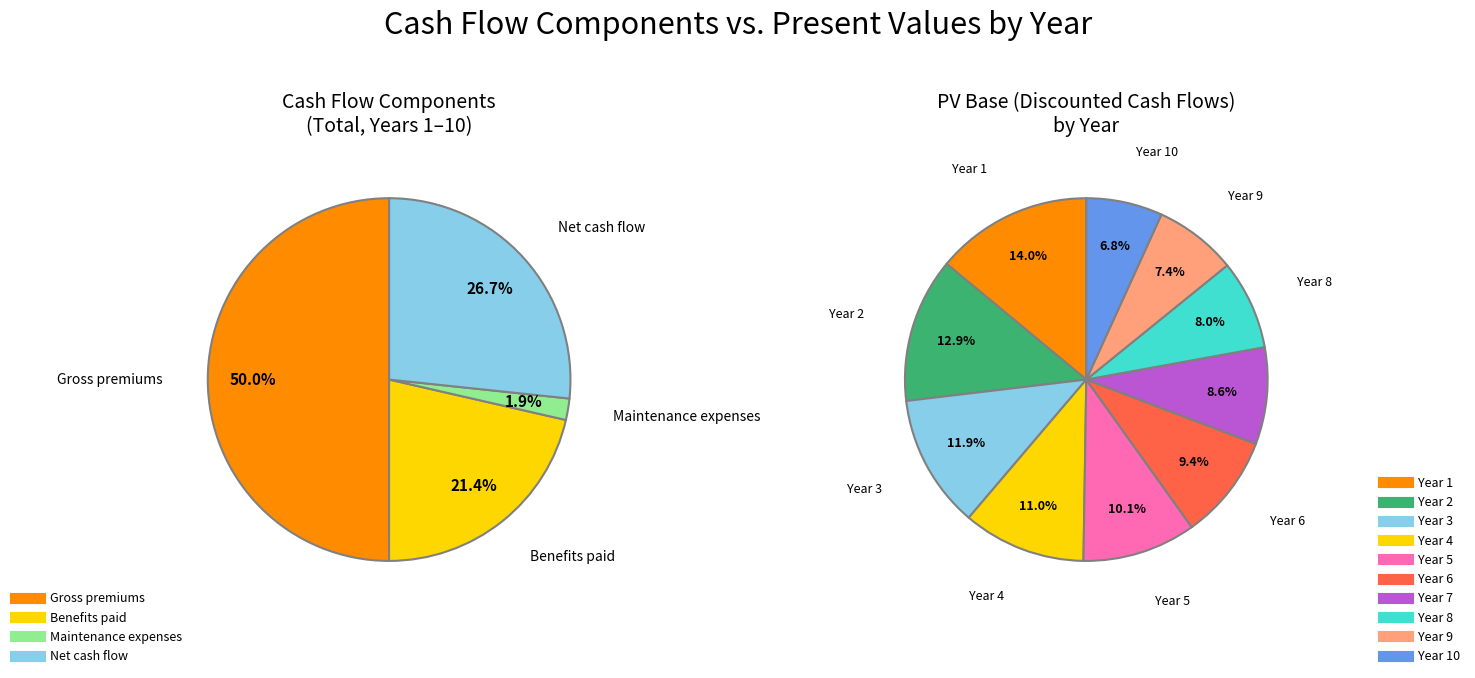

Does Year 5 account for over 50% of the chart?

No